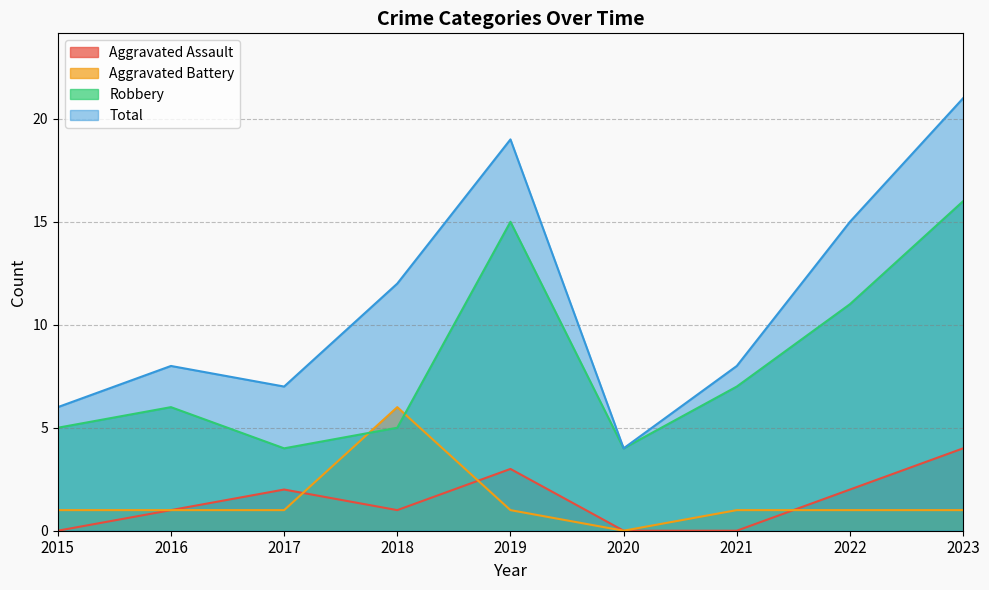

True or false: Aggravated Battery and Total cross at least once.

False